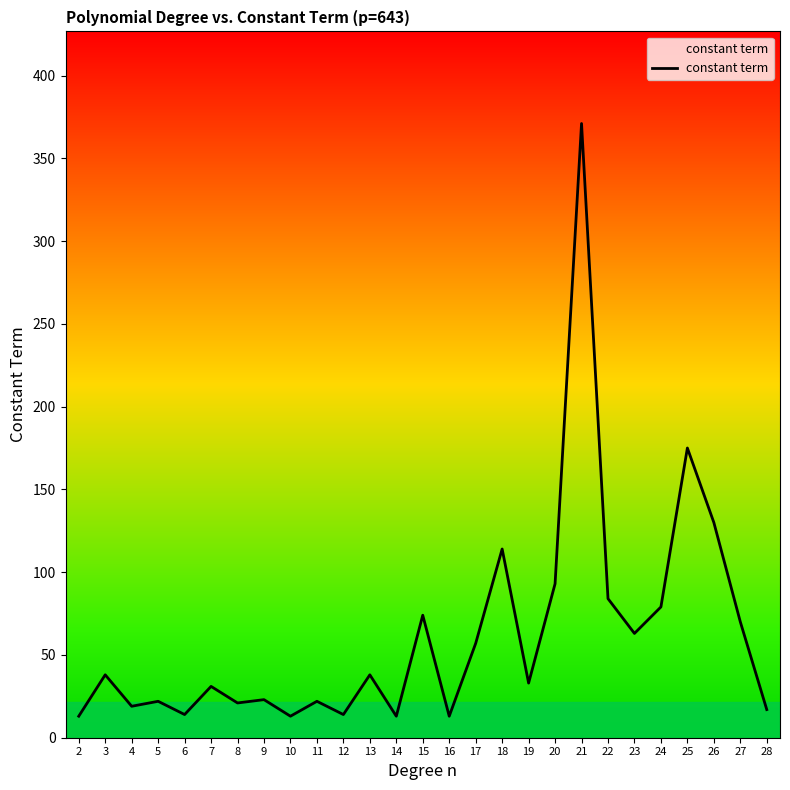

Approximately how many times larger is the value at 18 compared to 28?

6.7